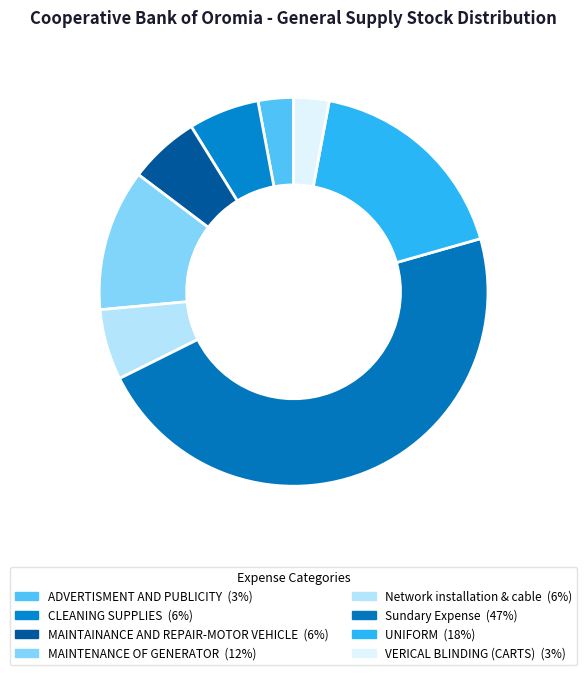

Is it true that MAINTAINANCE AND REPAIR-MOTOR VEHICLE is 6% of the pie?

True